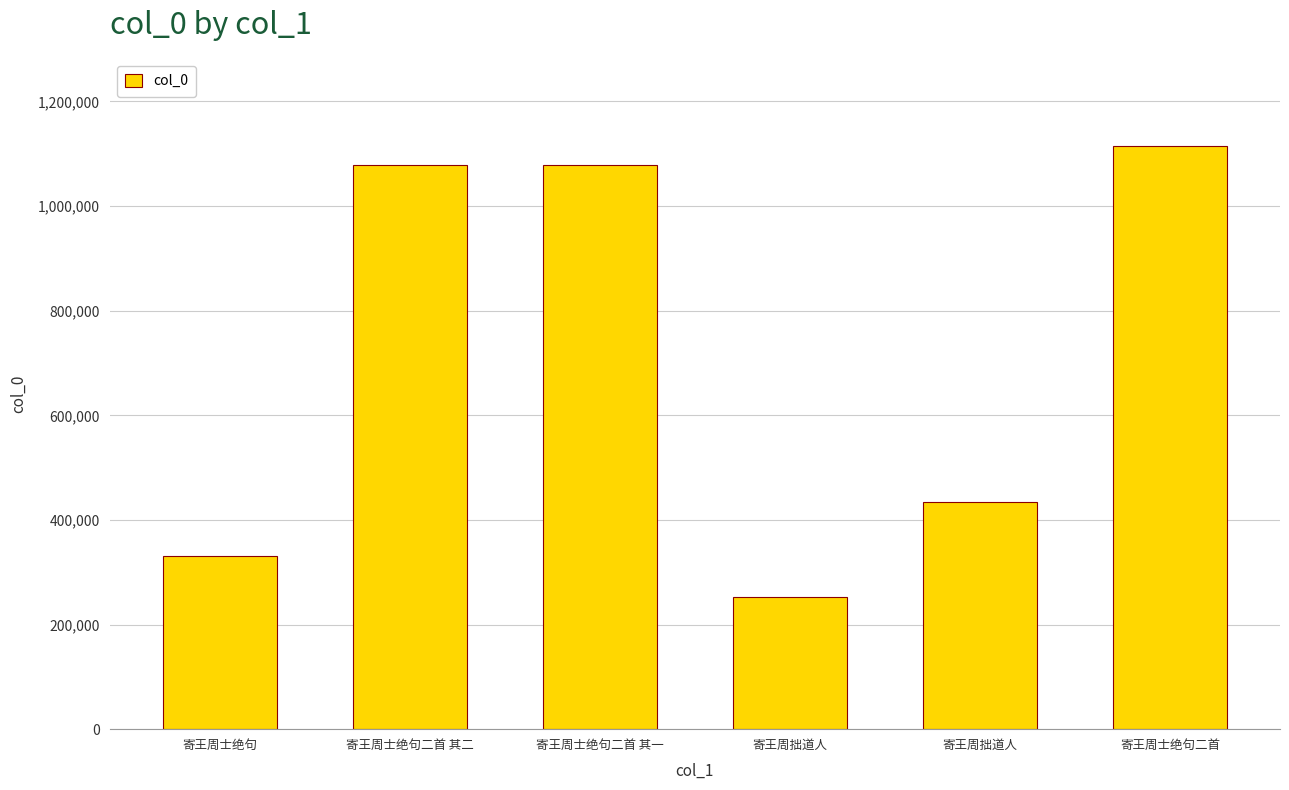

Reading left to right, list all the values displayed in this chart.

331310	1077676	1077675	253480	434739	1114108